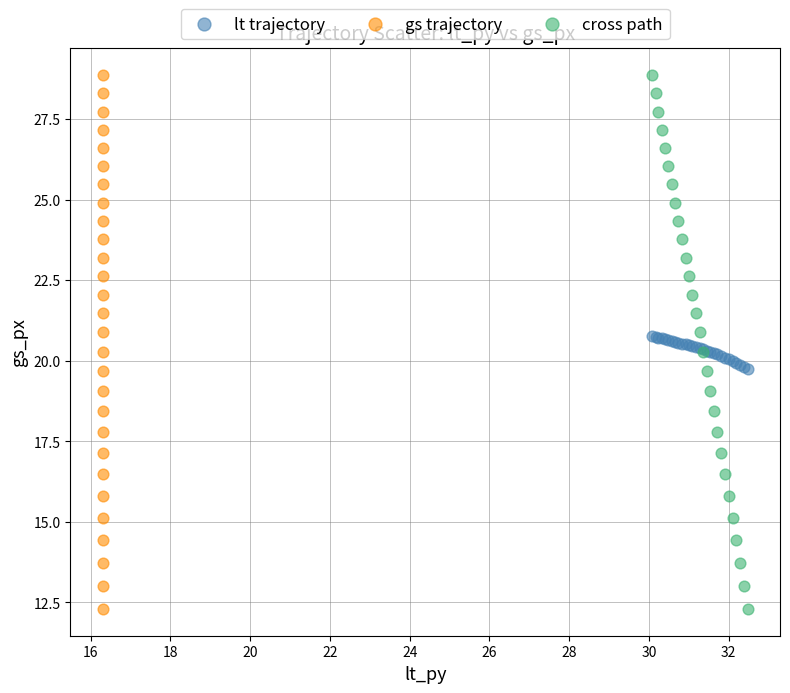

What are all the series names shown in the legend?

lt trajectory, gs trajectory, cross path